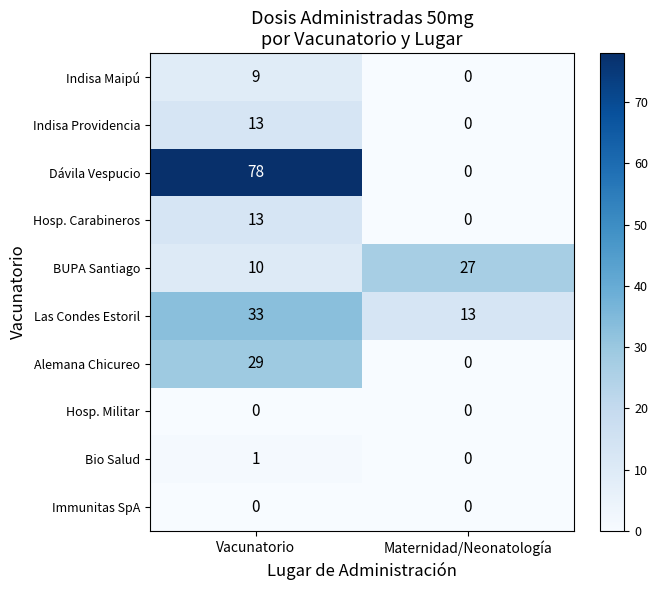

Count the number of data series in this chart.

10